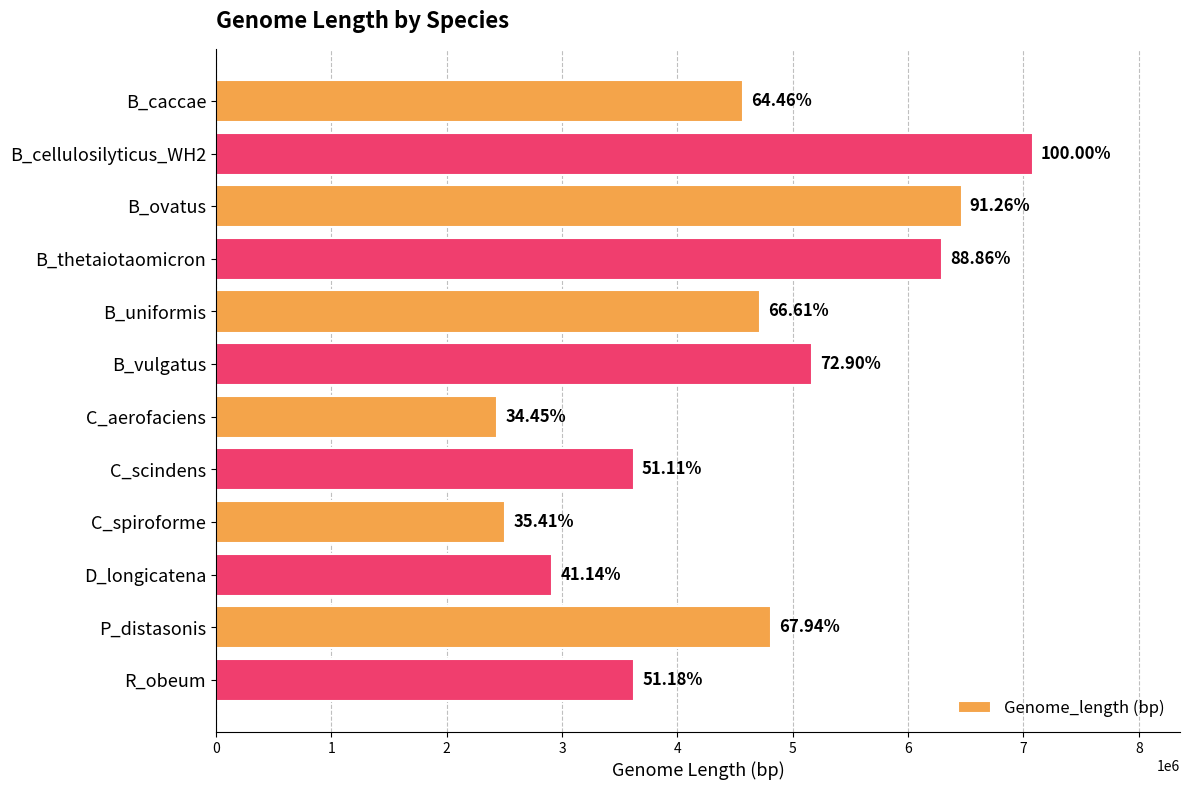

Are the bars horizontal?

Yes